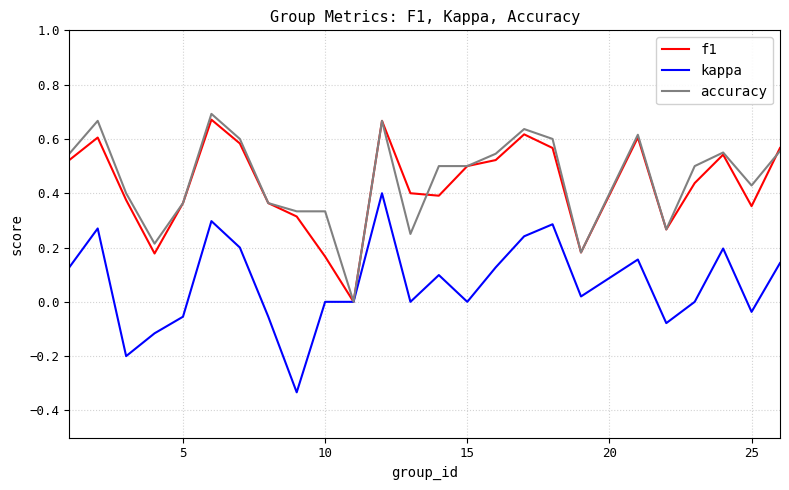

What are all the series names shown in the legend?

f1, kappa, accuracy